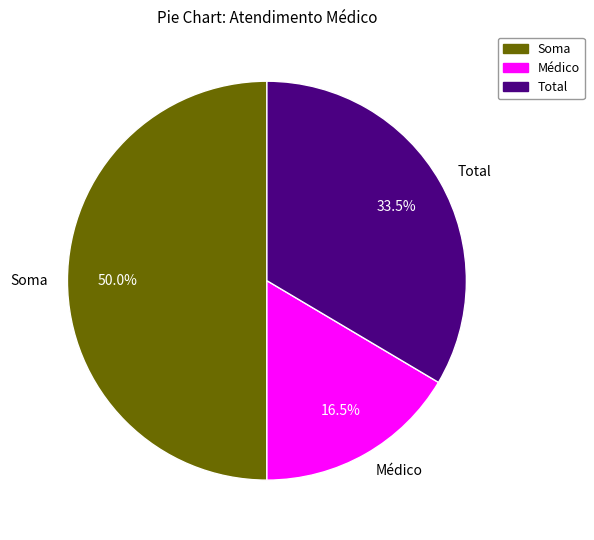

Which slice is the largest?

Soma